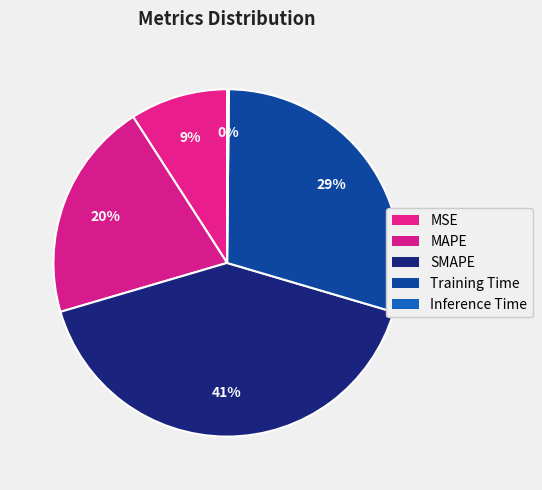

Is there a majority slice in this chart?

No